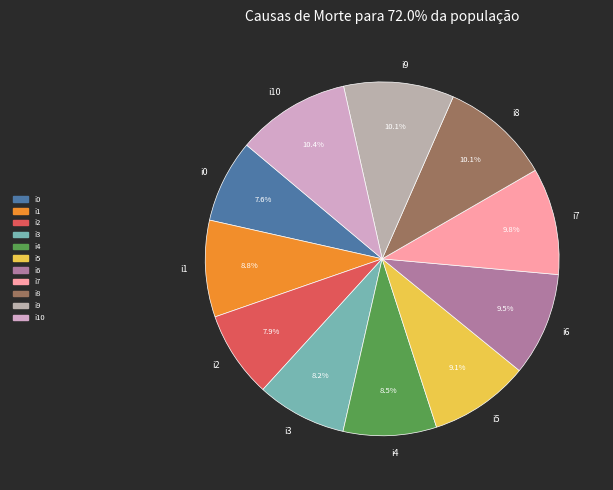

Is it true that i5 is 24% of the pie?

False